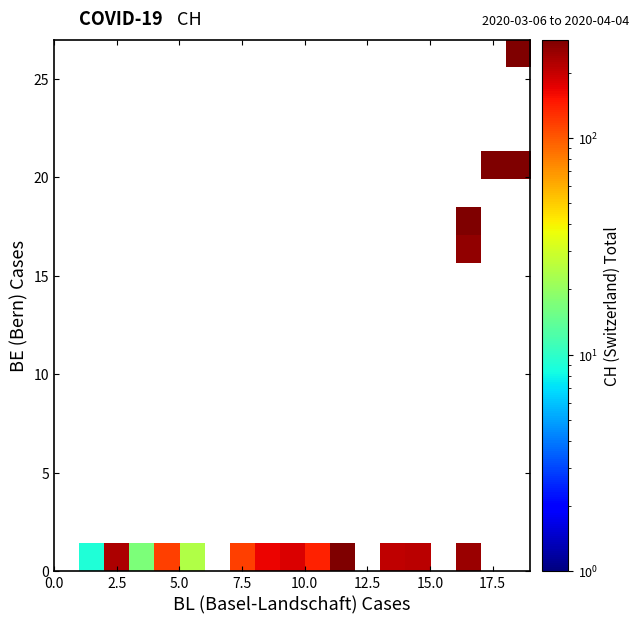

How many distinct data groups are displayed?

19